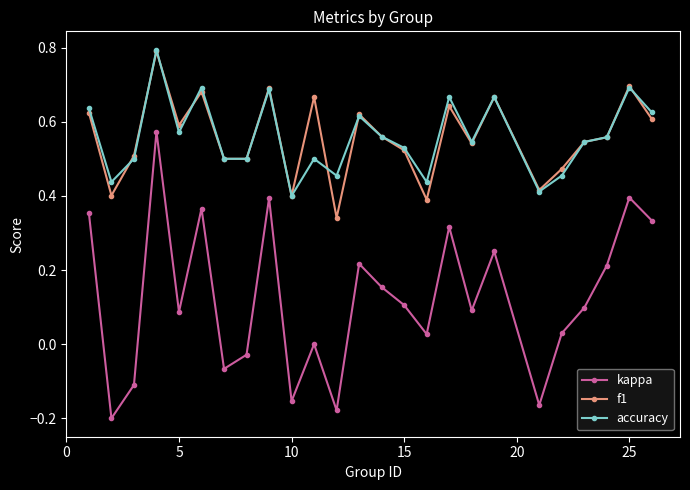

True or false: f1 and kappa intersect in this chart.

False